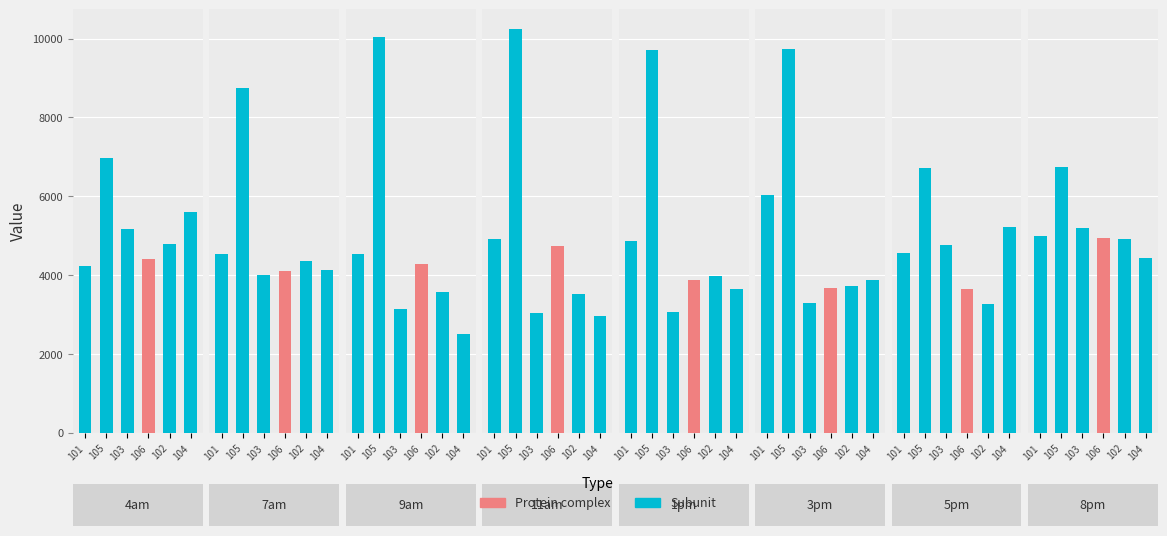

What is the approximate value of 106 at 8pm?

4936.3